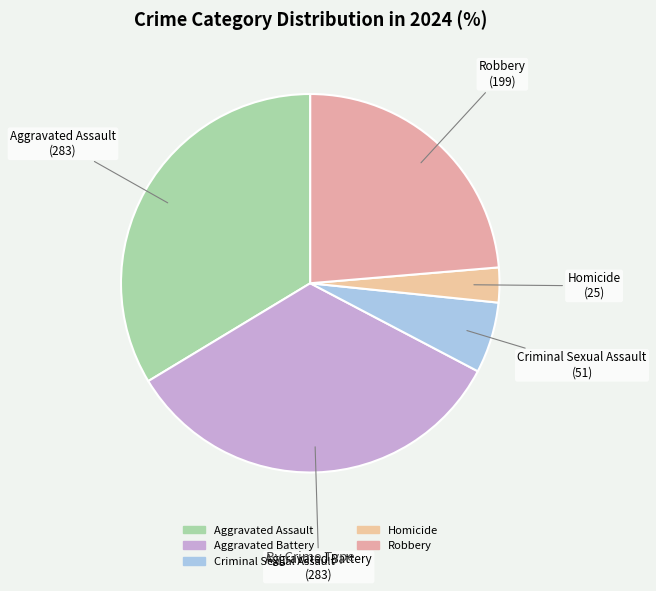

How many slices are in this pie chart?

5